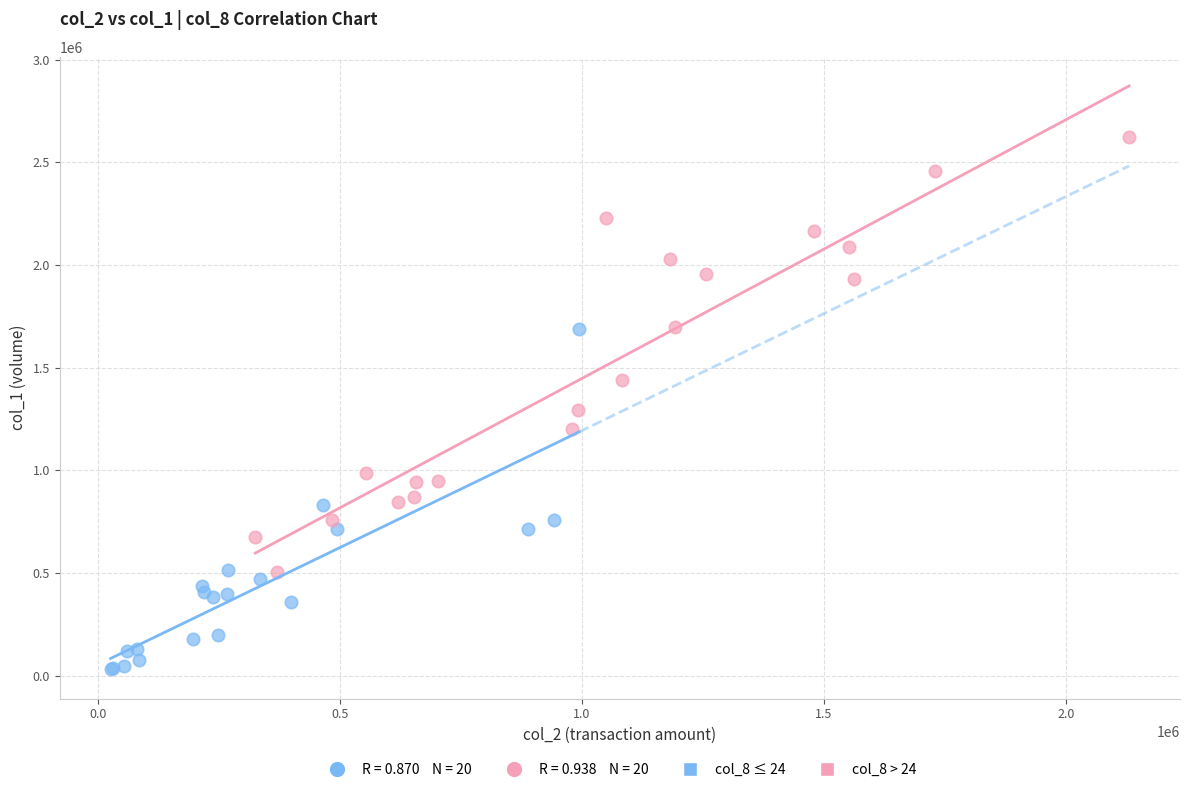

Which series reaches the minimum Y coordinate?

col_8 ≤ 24